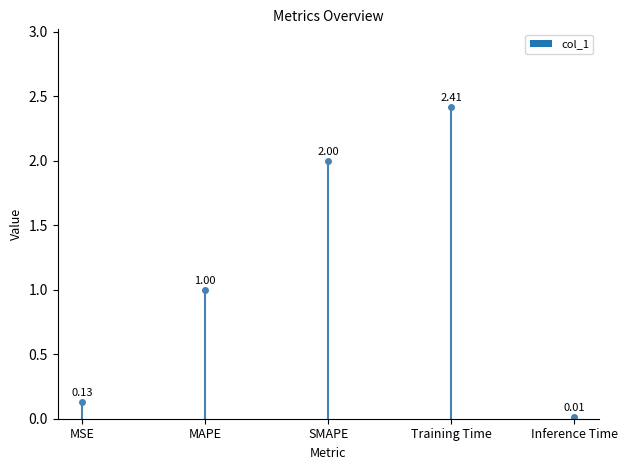

Reading left to right, extract all data points from this chart.

MSE=0.1	MAPE=1.0	SMAPE=2.0	Training Time=2.4	Inference Time=0.0